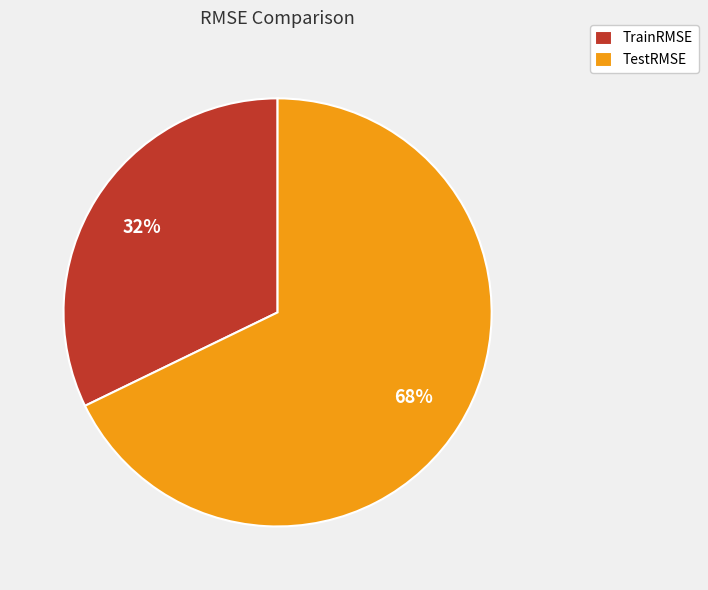

What is the smallest slice in the pie chart?

TrainRMSE